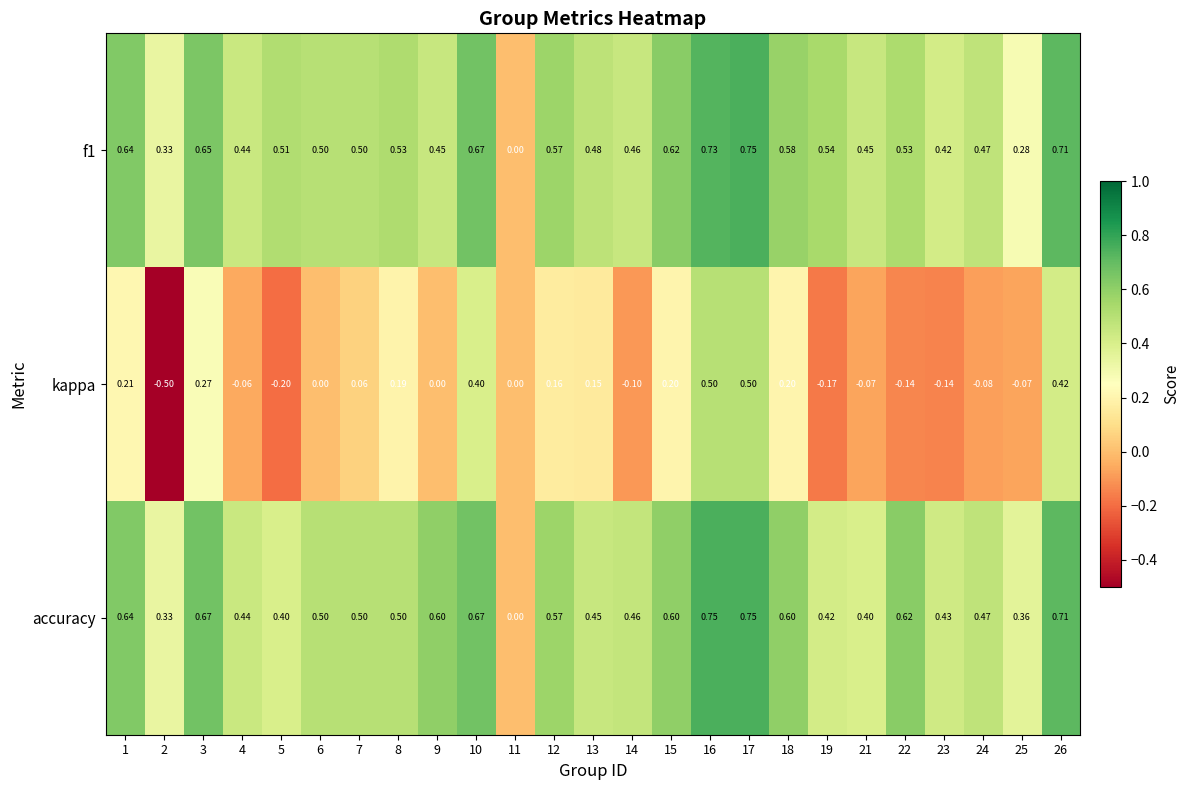

Is the value of kappa at 18 greater than the value of accuracy at 10?

No